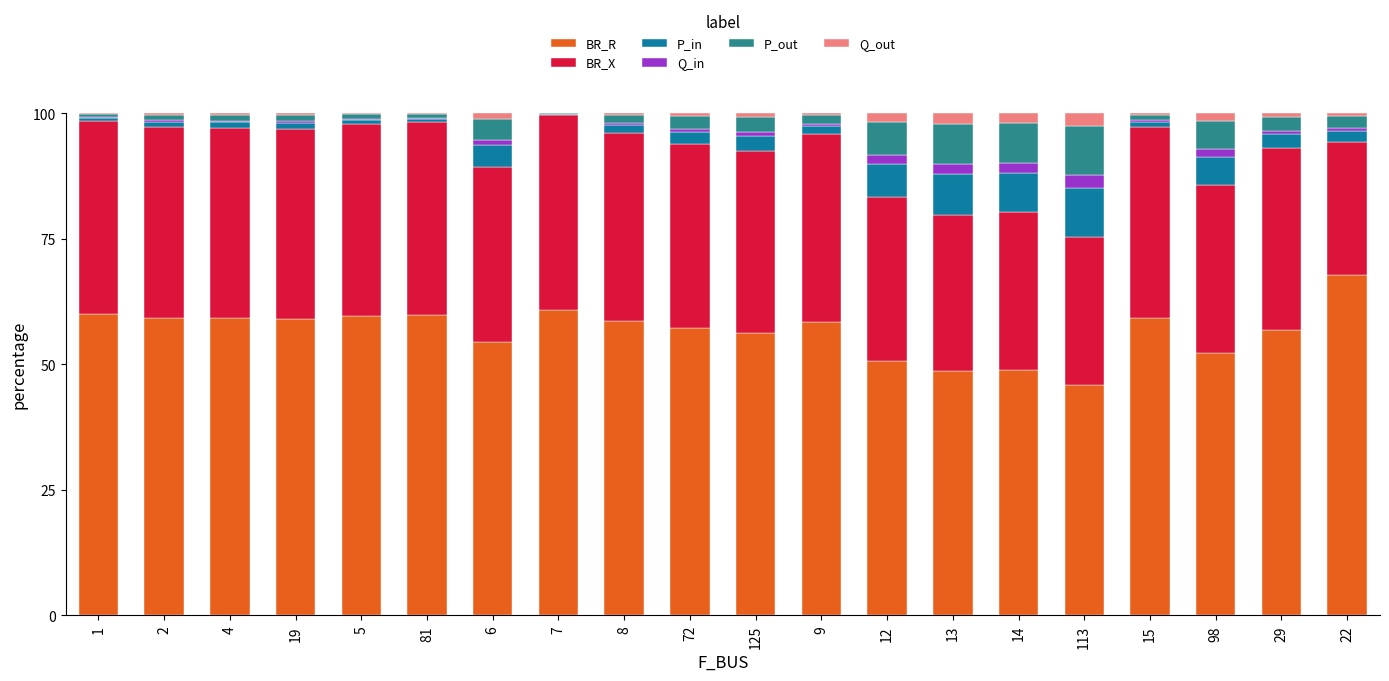

Does the chart contain stacked bars?

Yes